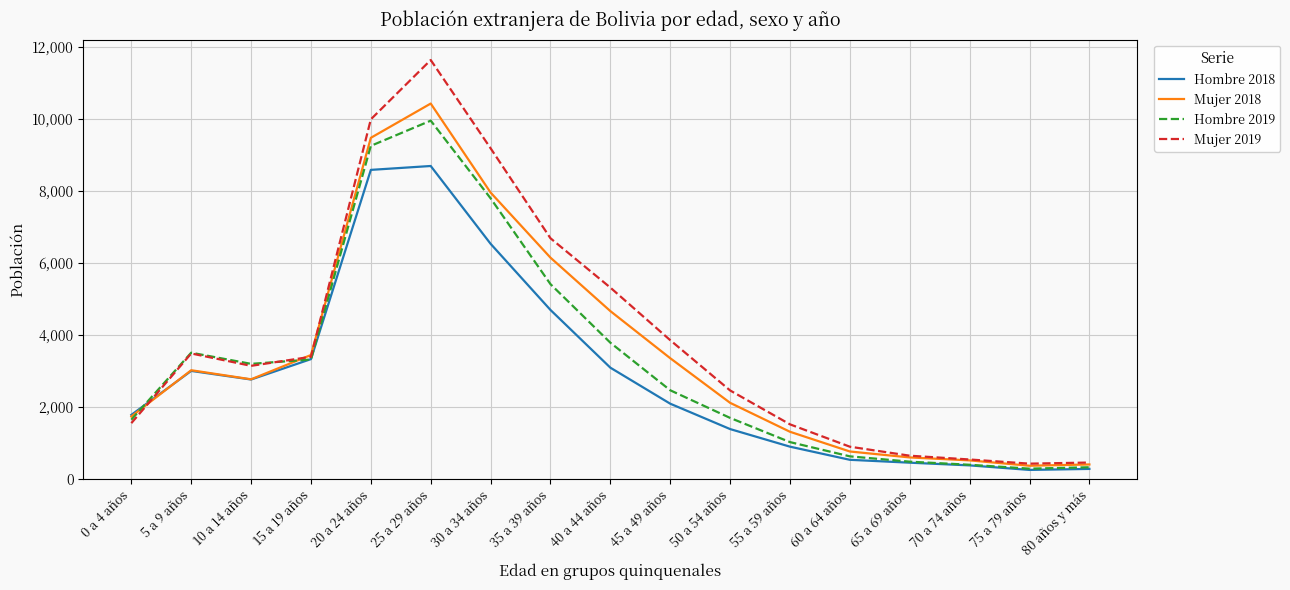

What is the minimum value for Hombre 2018?

243